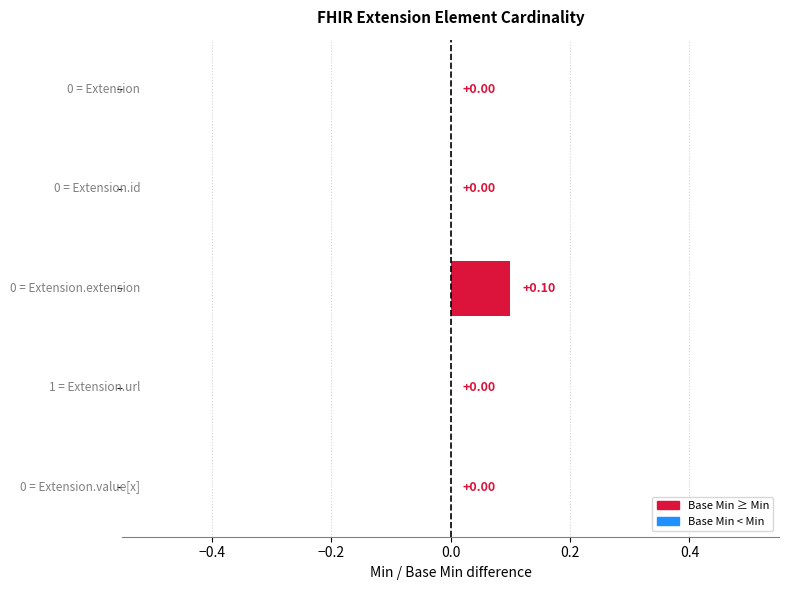

How many positive values are there?

1